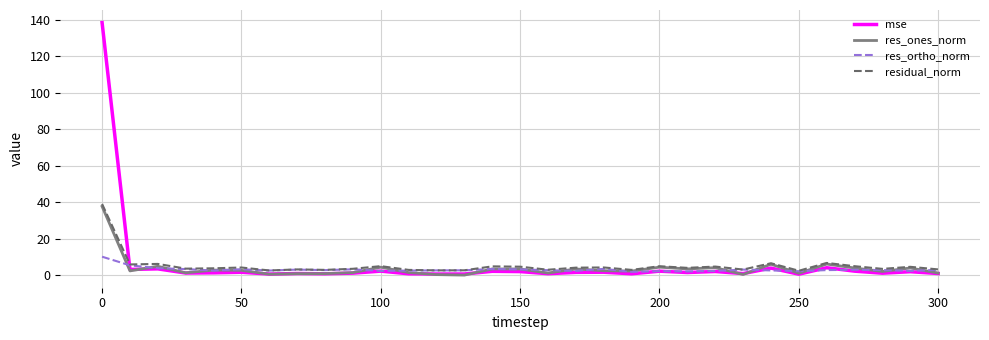

Which series has the widest spread of values?

mse